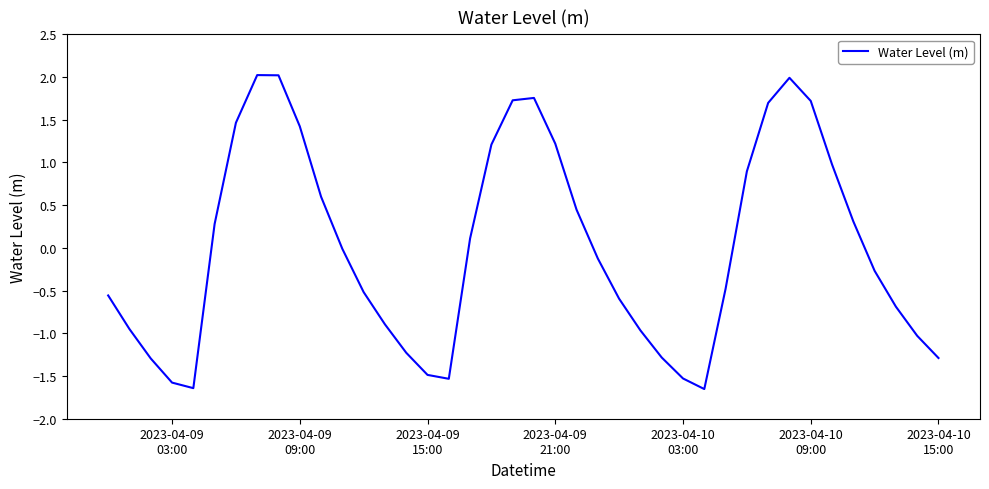

What is the greatest value displayed?

2.0